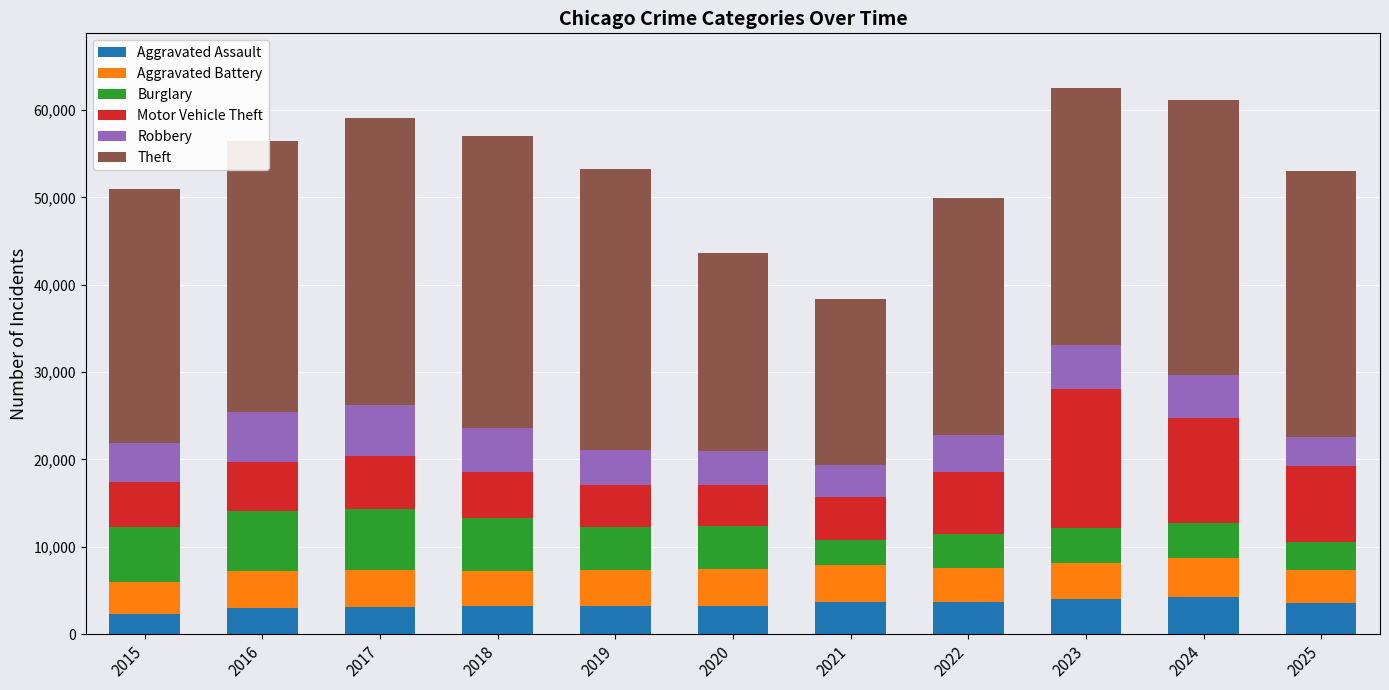

The value of Aggravated Assault at 2022 is 3721. True or false?

True